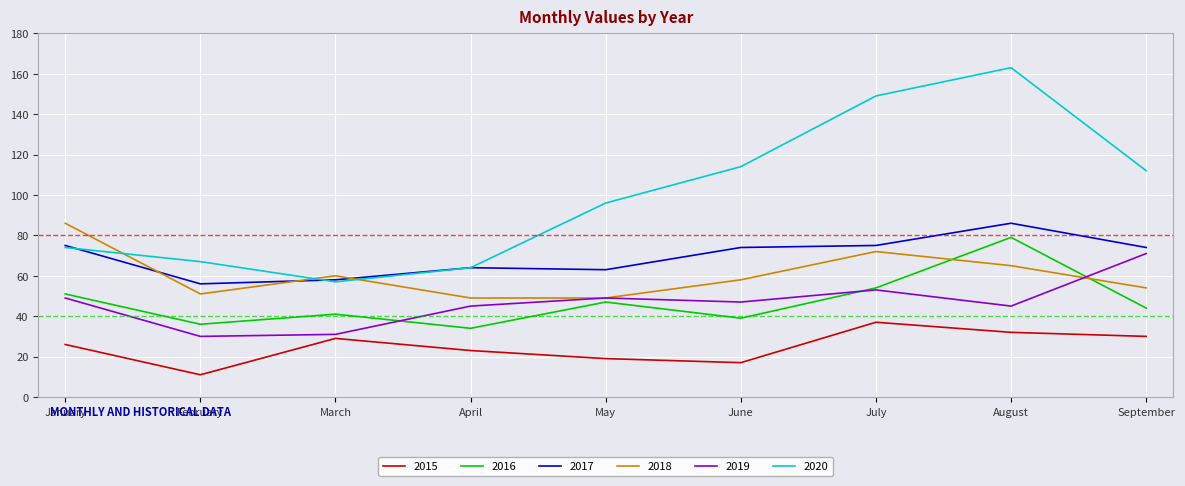

What value does the 2019 series have at July?

53